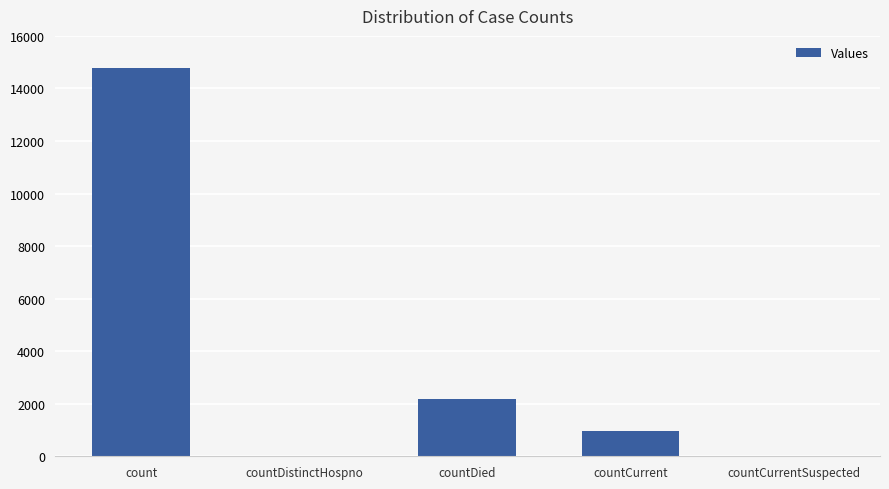

Is it true that the value at countCurrentSuspected is 0?

True